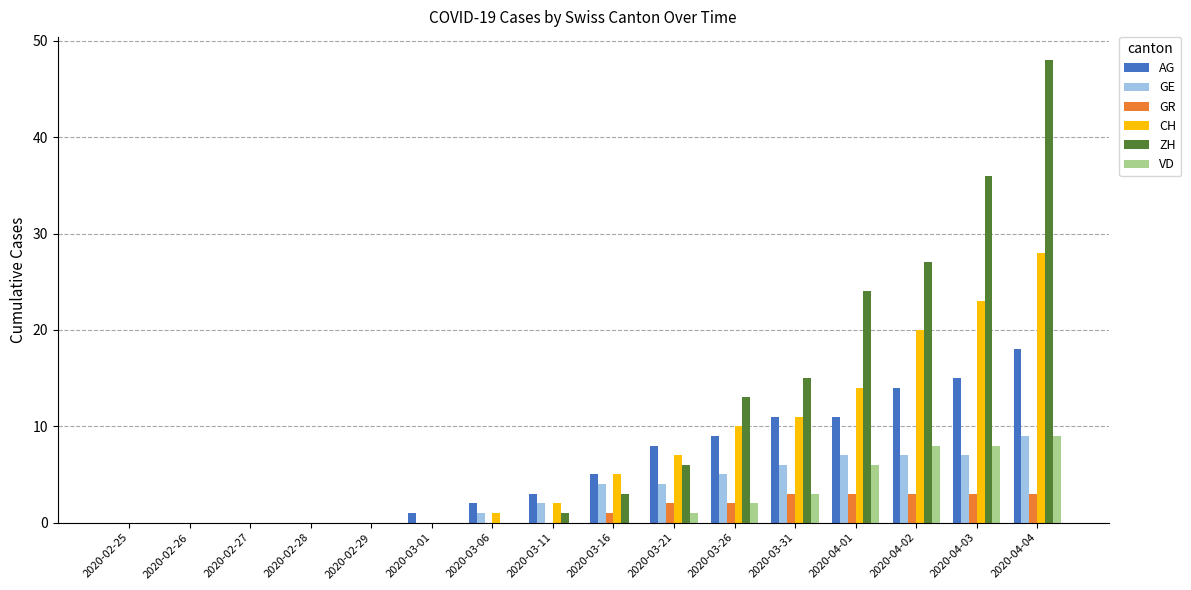

Between 2020-03-06 and 2020-04-01, which series saw the biggest shift?

ZH